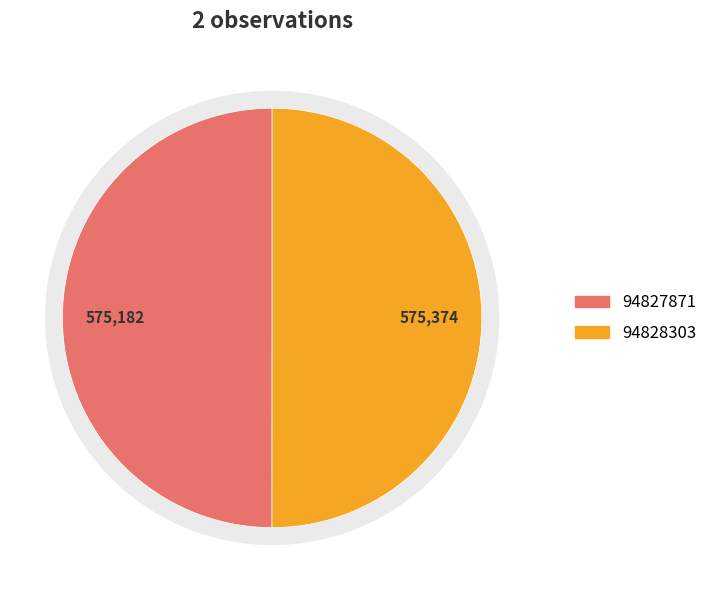

What percentage is NOT represented by 94828303?

50.0%